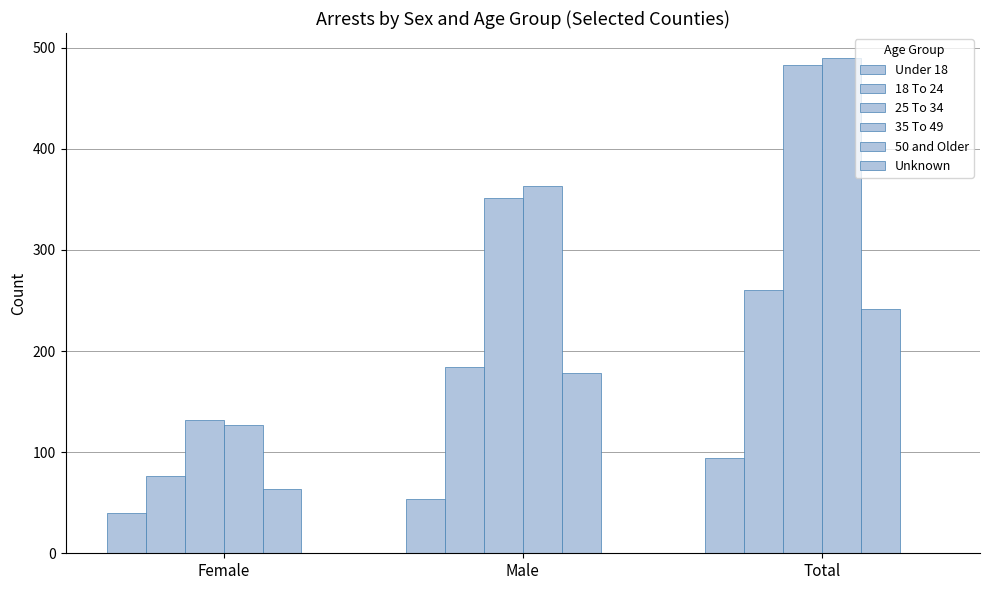

What is the label of the 2nd bar from the right?

Male